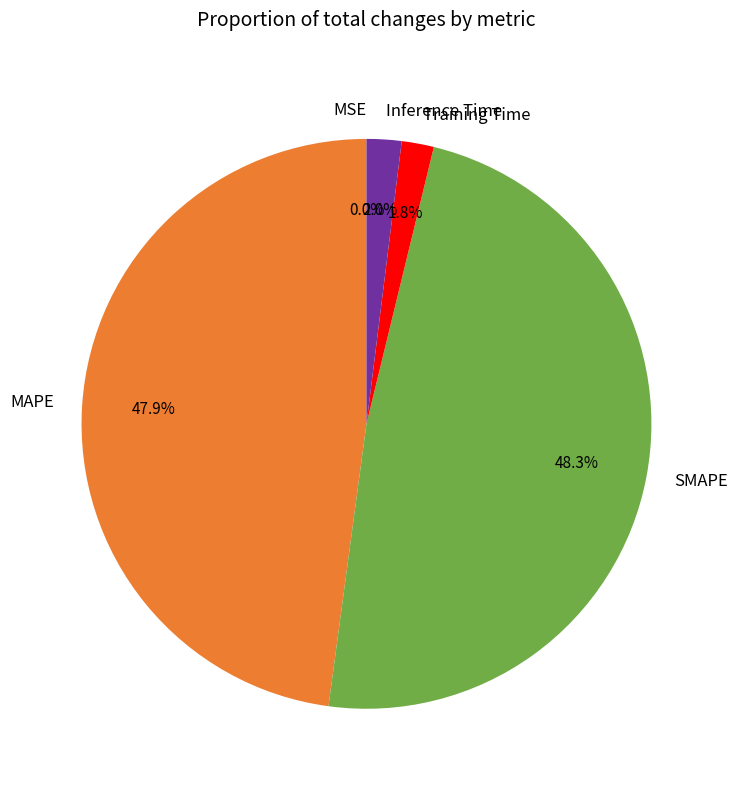

Is the sum of Inference Time and Training Time greater than half?

No